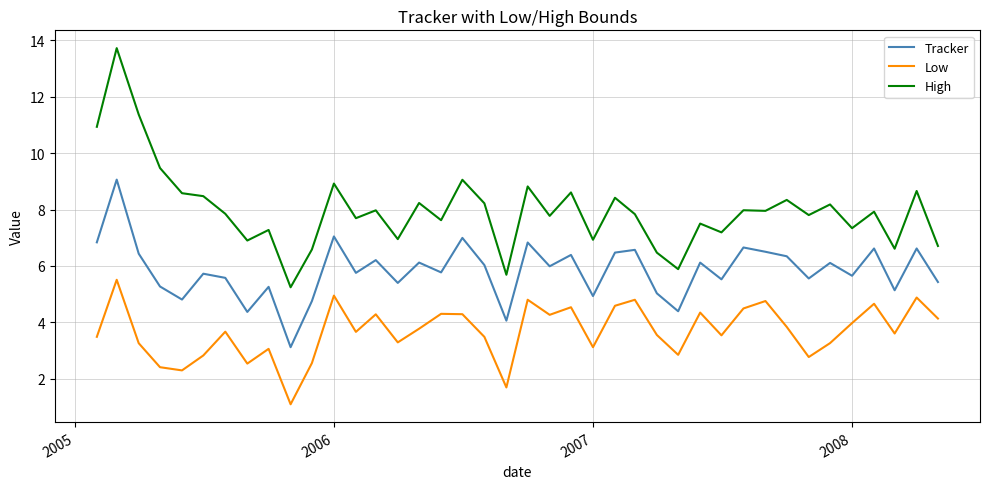

In Tracker, how many points are higher than both neighbors (excluding endpoints)?

15